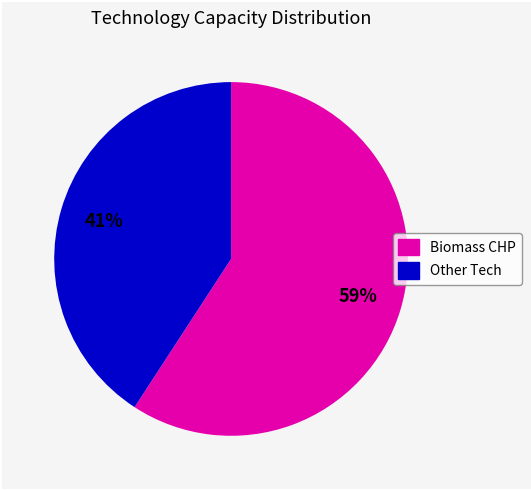

Which category has the smallest portion of the pie?

Other Tech